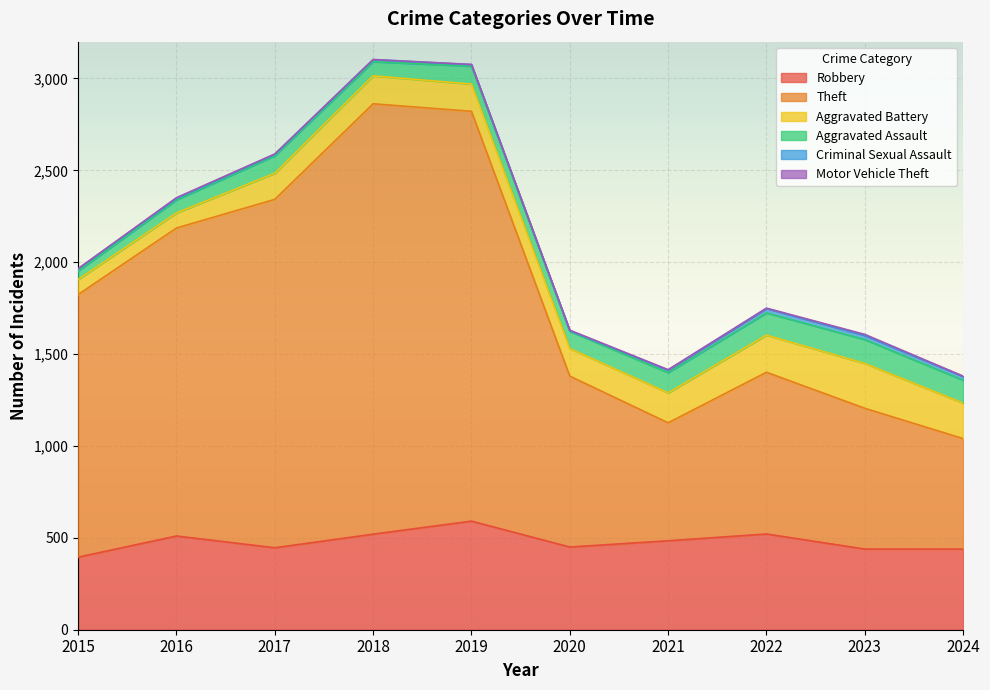

What value does the Aggravated Battery series have at 2016?

82